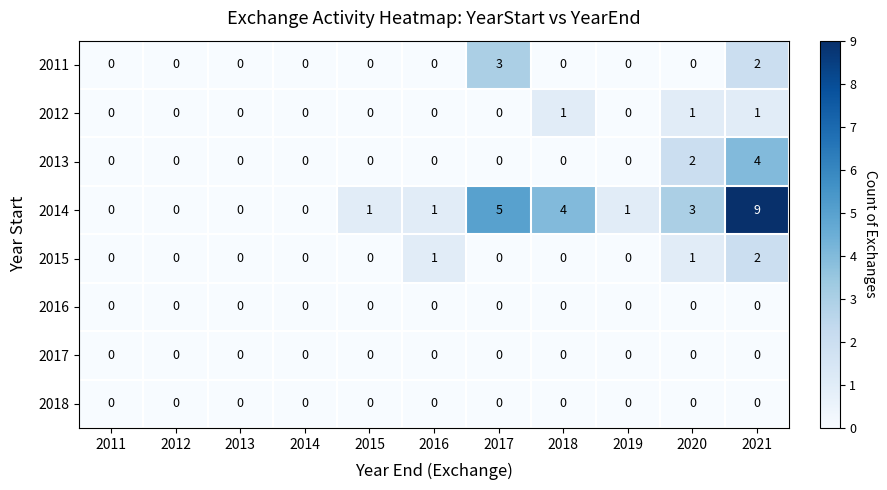

Count the 2012 values in the range 0 to 1.

11